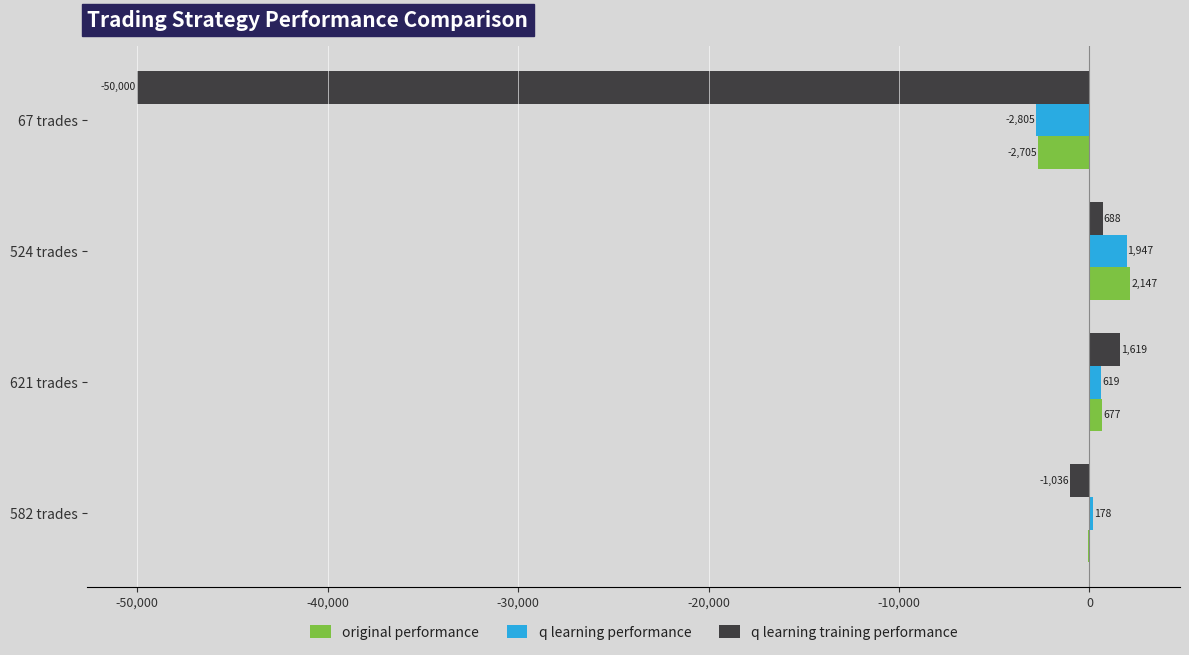

What are all the series names shown in the legend?

original performance, q learning performance, q learning training performance